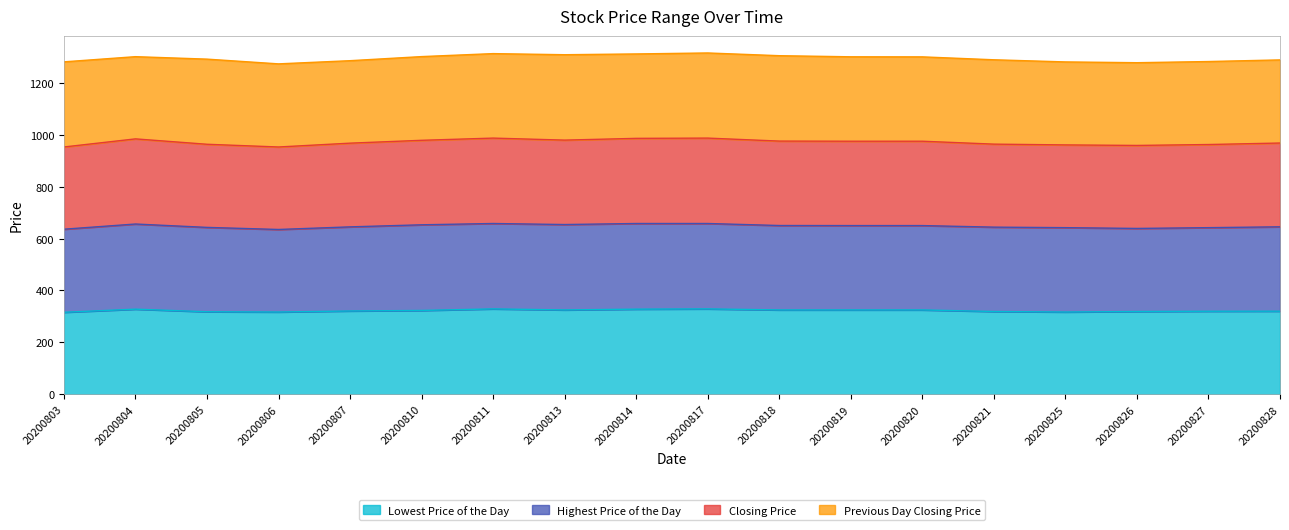

What is the lowest value of the Lowest Price of the Day series?

316.0